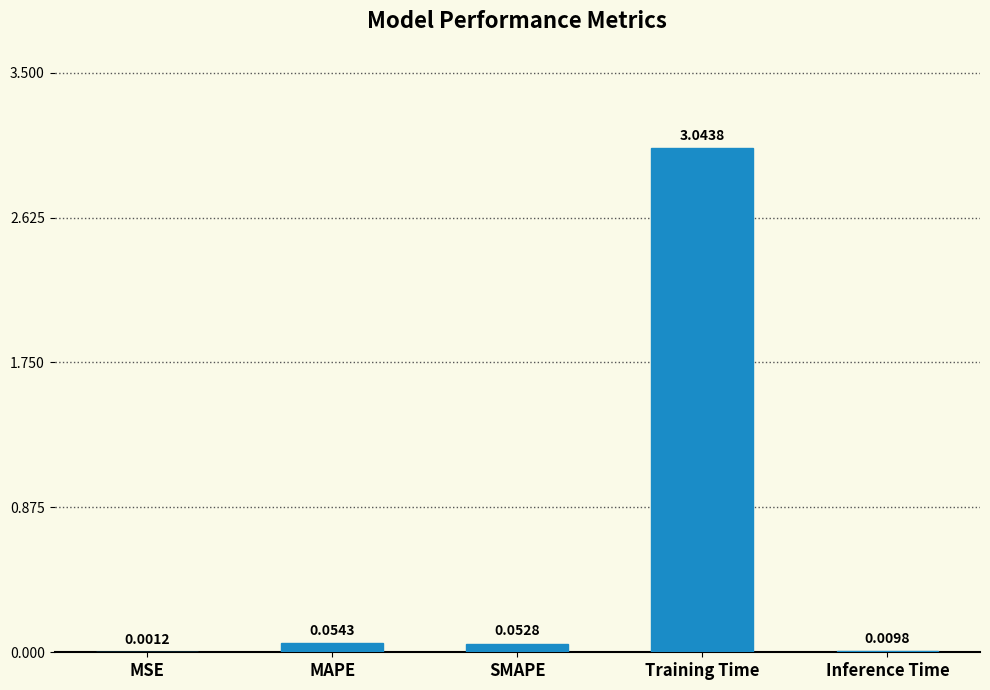

Which label corresponds to the largest value in the chart?

Training Time